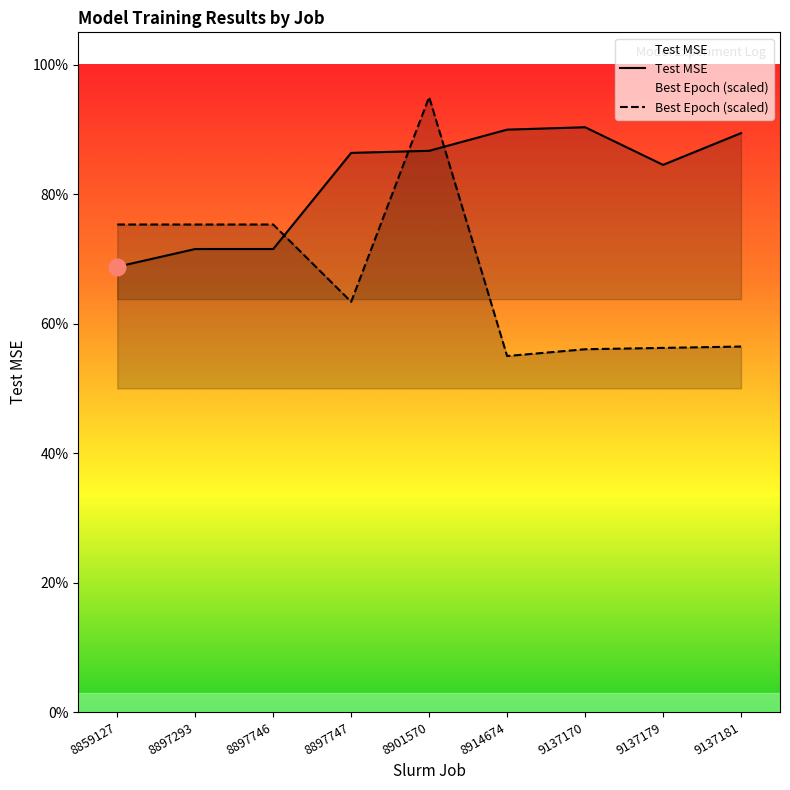

What is the minimum value shown in the chart?

0.6